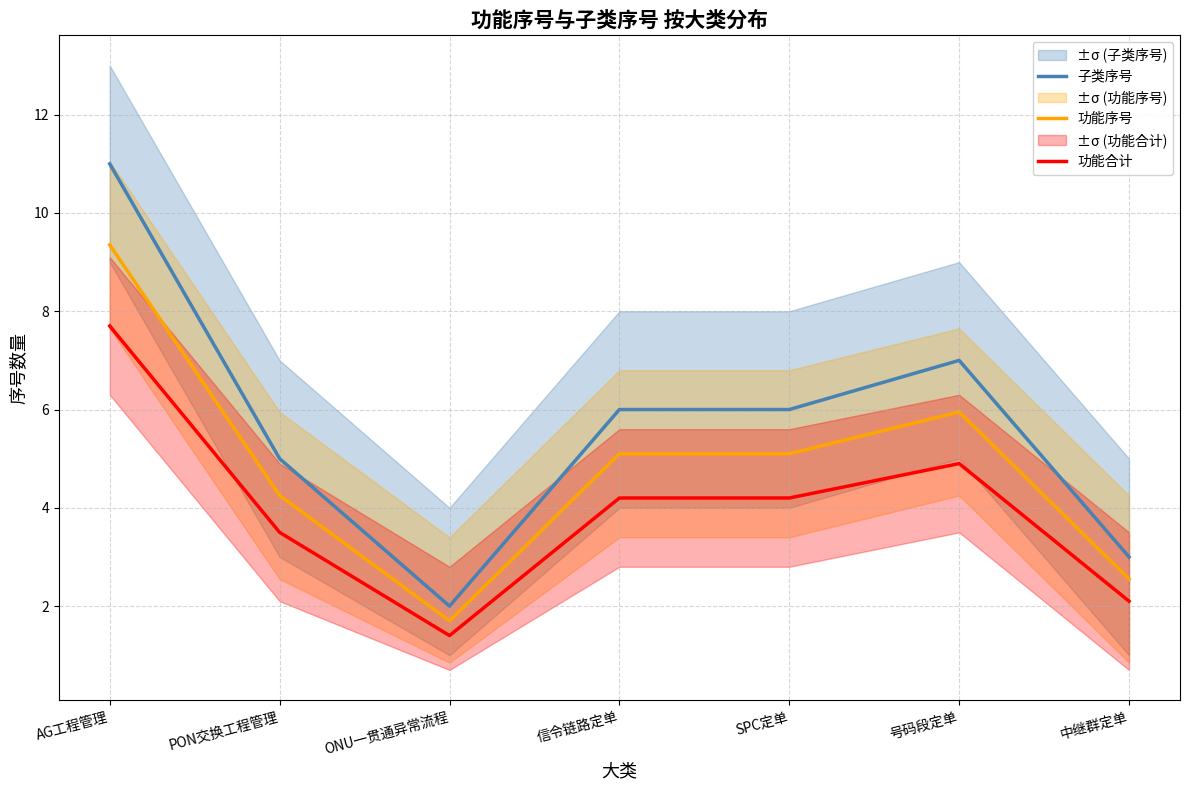

What is the label of the 7th point from the right?

AG工程管理